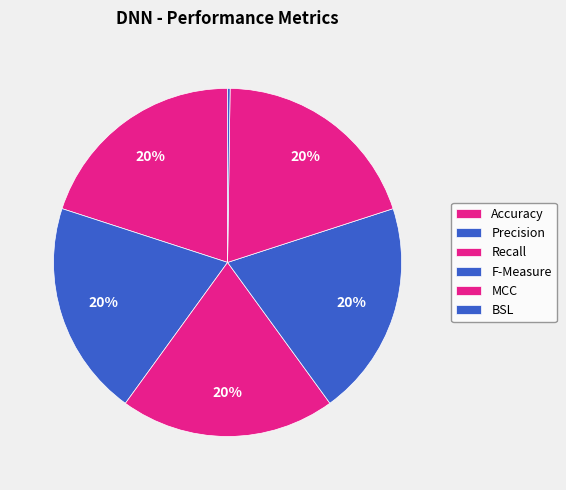

Which slice is the smallest?

BSL